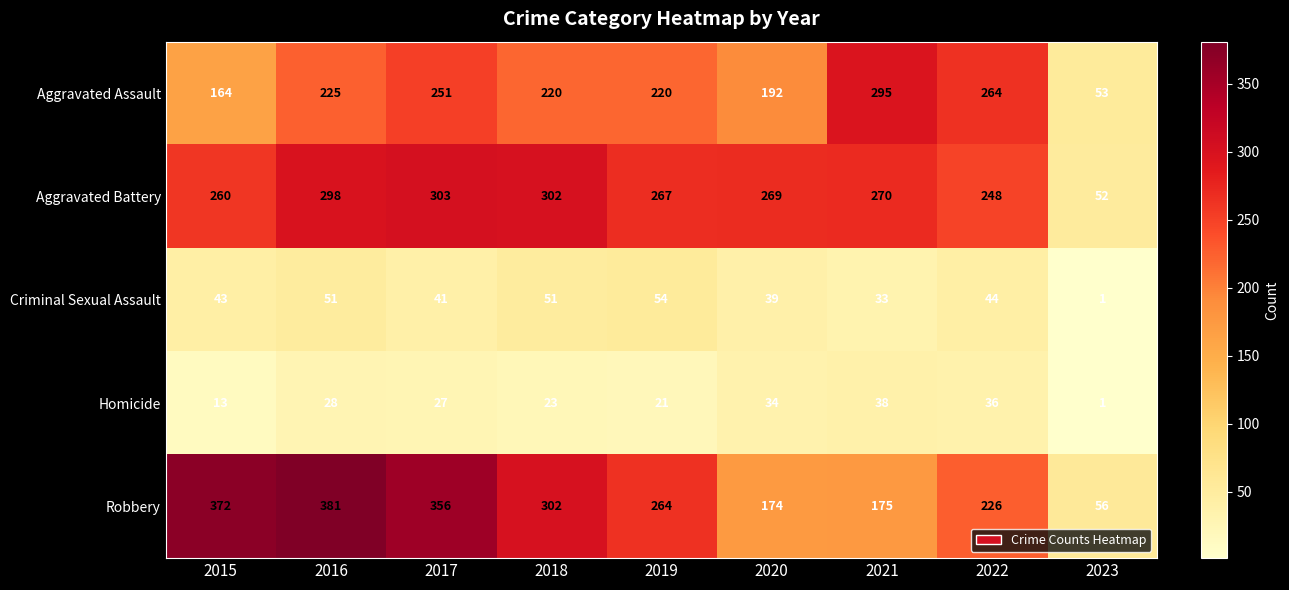

Which series has the largest range (max minus min)?

Robbery